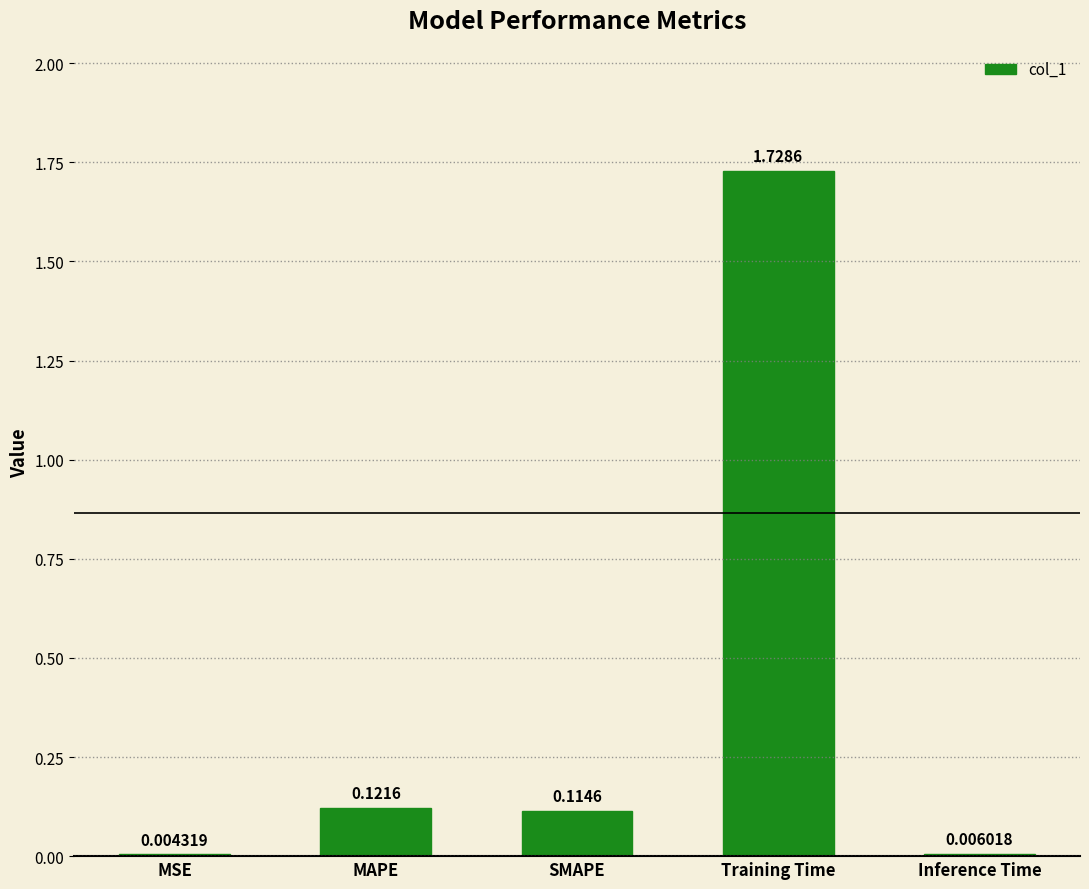

What is the change in value from MSE to MAPE?

+0.1